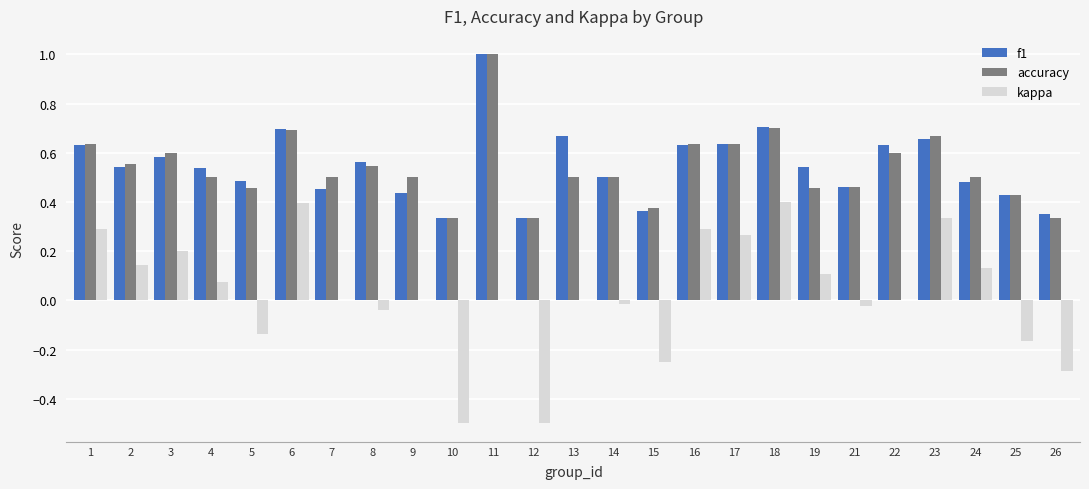

Is the value of f1 at 4 greater than the value of kappa at 12?

Yes